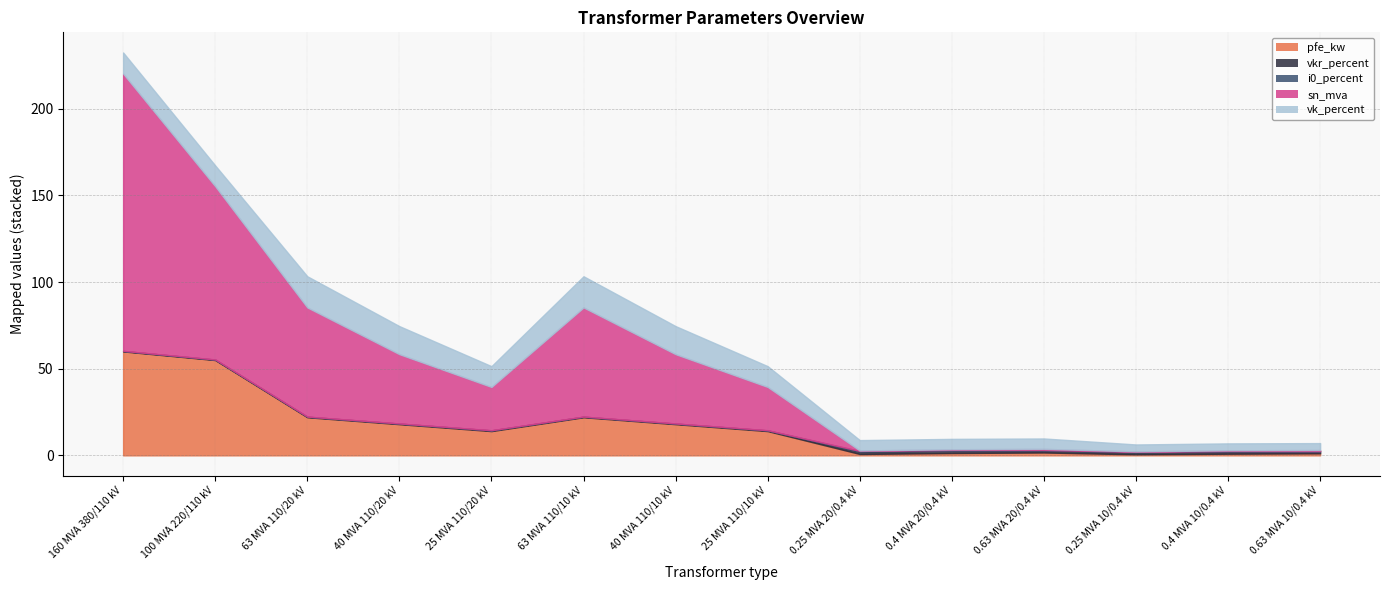

List the series in order of their peak value, highest first.

sn_mva, pfe_kw, vk_percent, vkr_percent, i0_percent